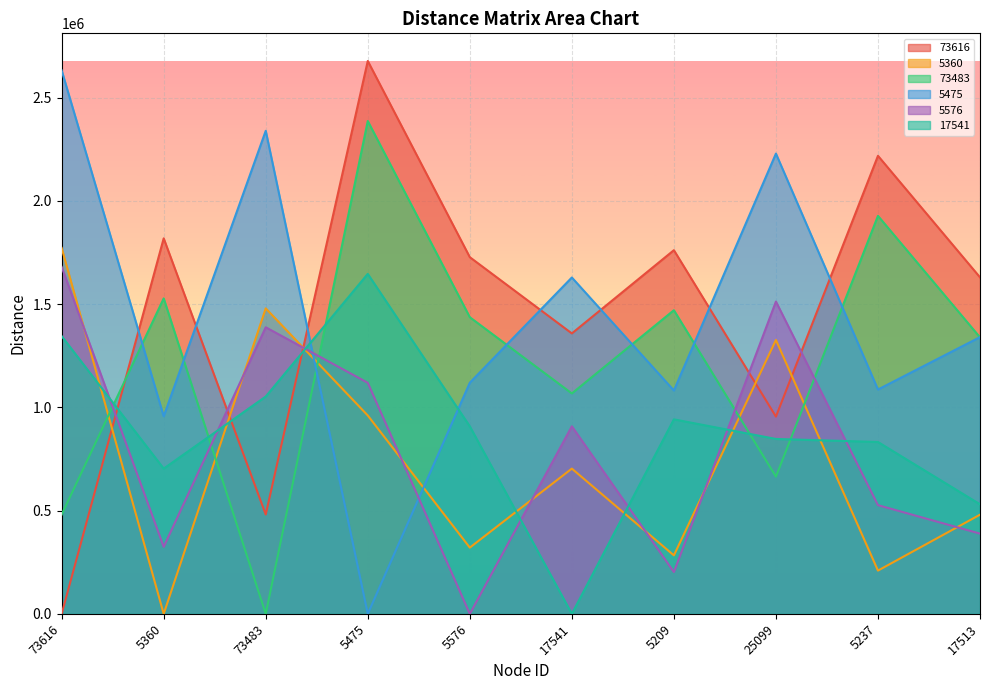

At which category does the chart reach its peak across all series?

5475